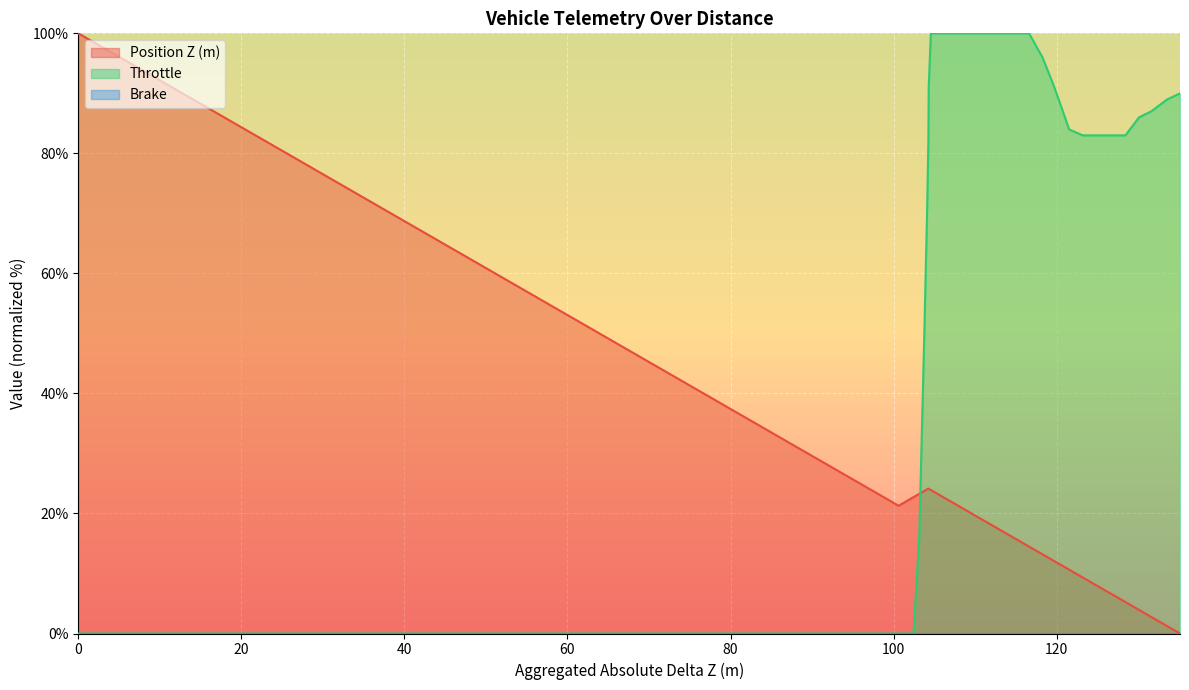

What is the maximum value shown in the chart?

100.0